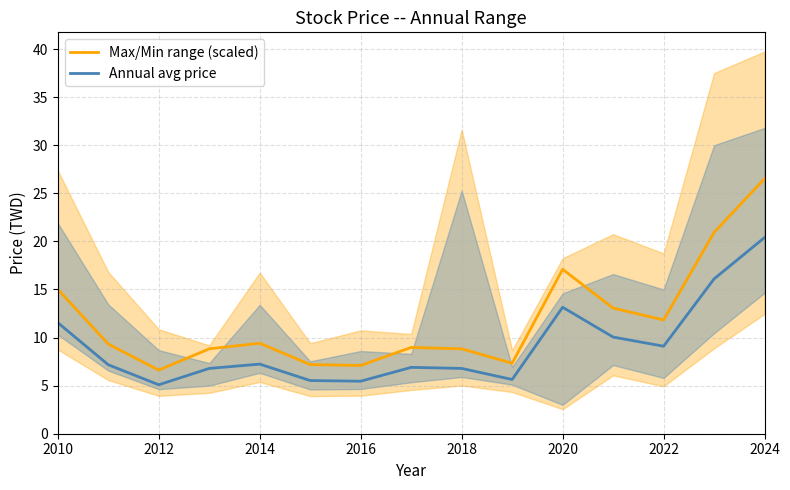

What is the lowest value of the Annual avg price series?

5.1